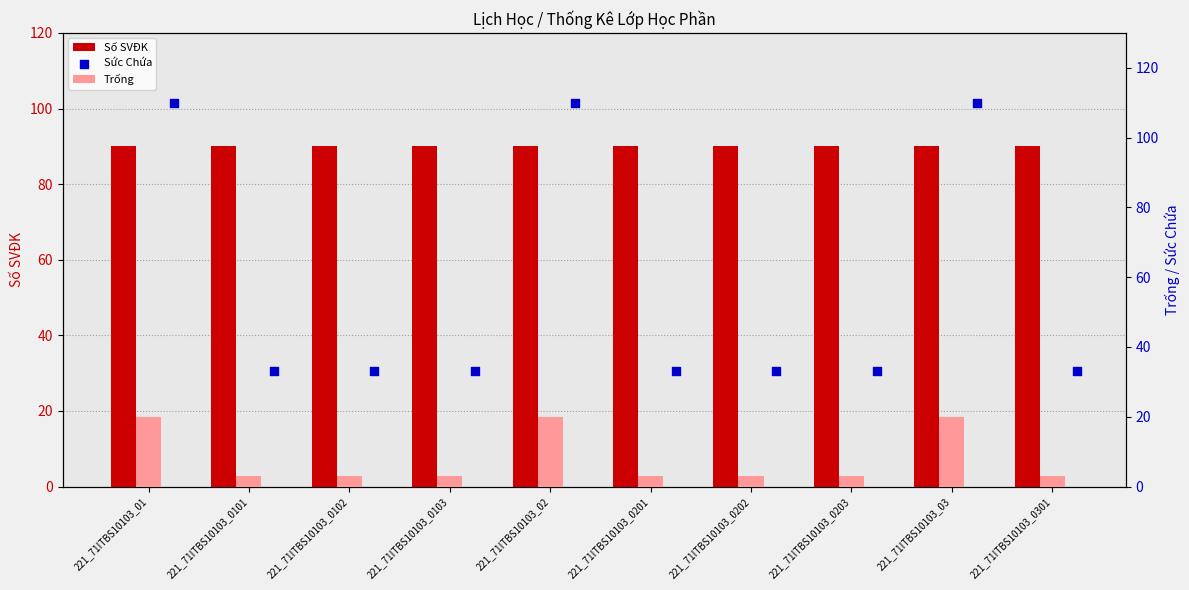

What is the total value across all series at 221_71ITBS10103_0103?

126